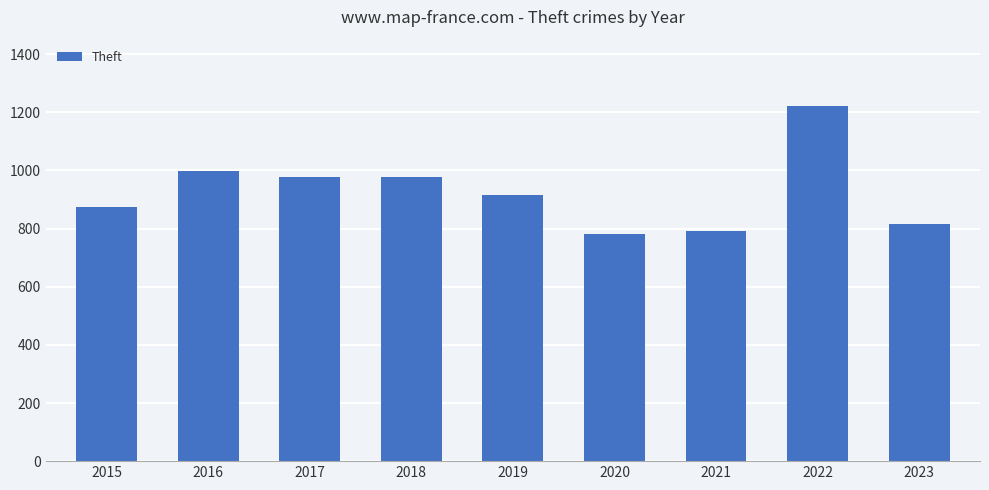

Is it true that the value at 2015 is 874?

True